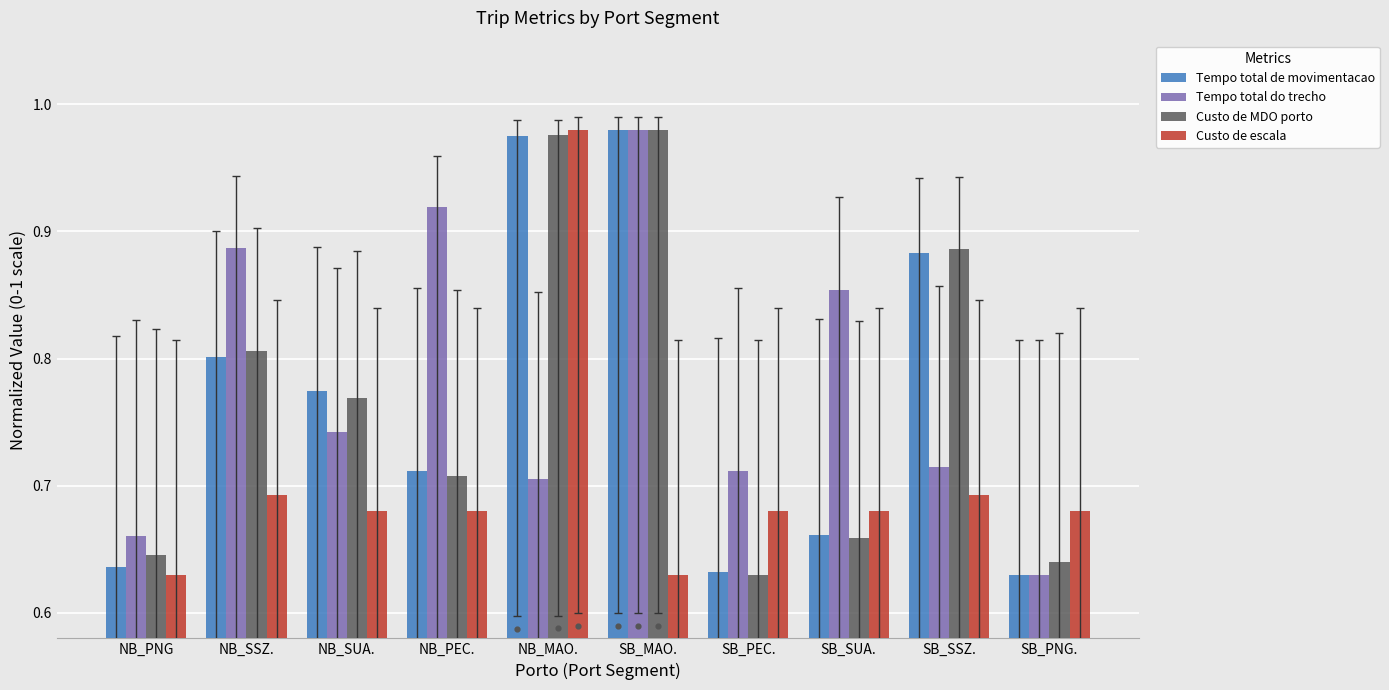

At which category is the sum across all series the highest?

NB_MAO.